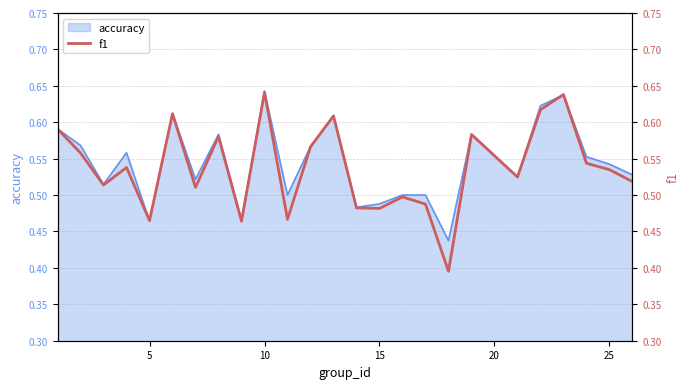

True or false: accuracy has a value of 0.8 at 5.

False